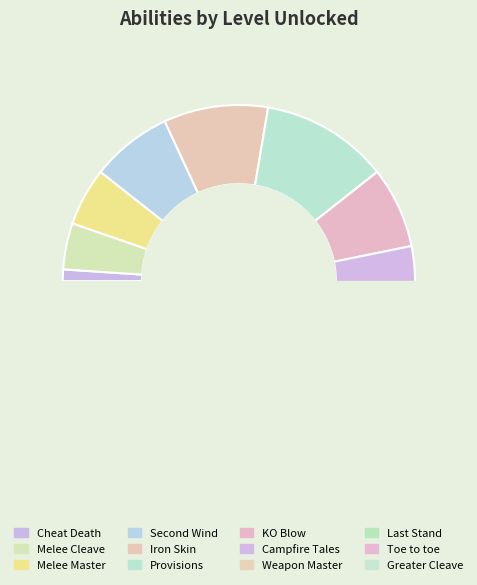

Which slice is the smallest?

Cheat Death